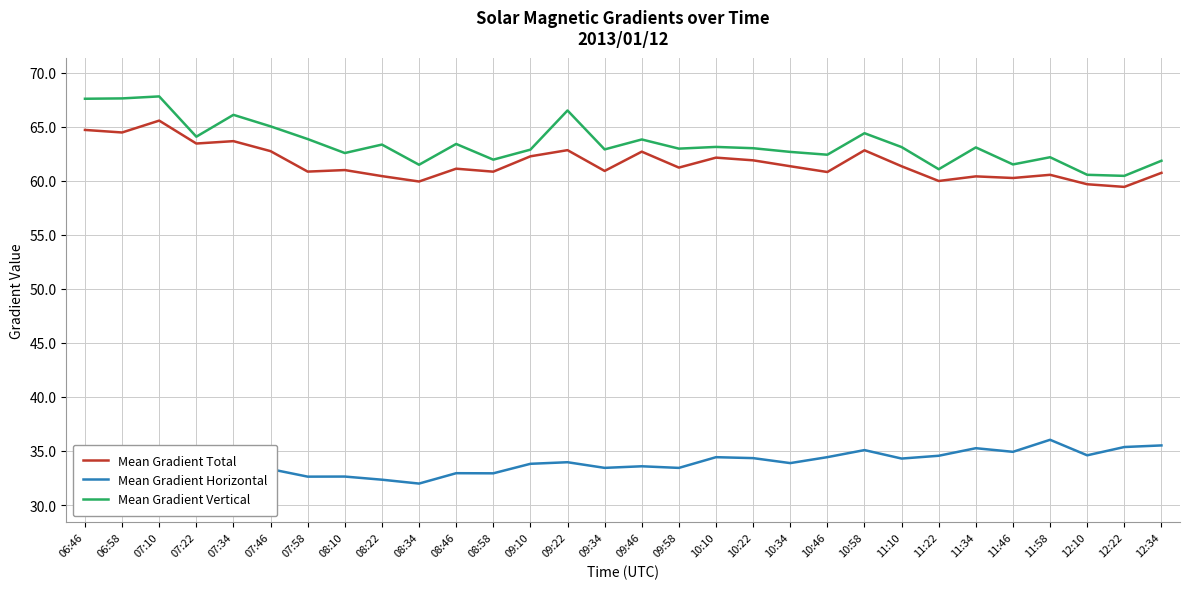

The Mean Gradient Vertical series shows 61.9 at 12:34. True or false?

True